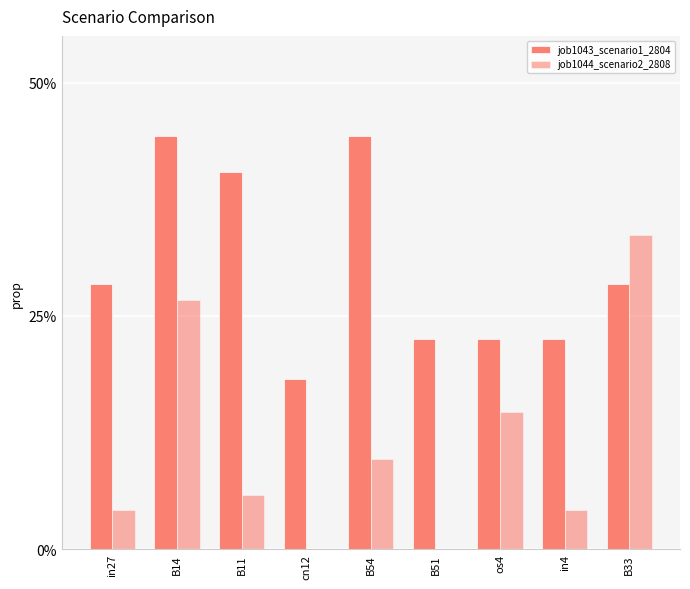

Does the chart contain stacked bars?

No